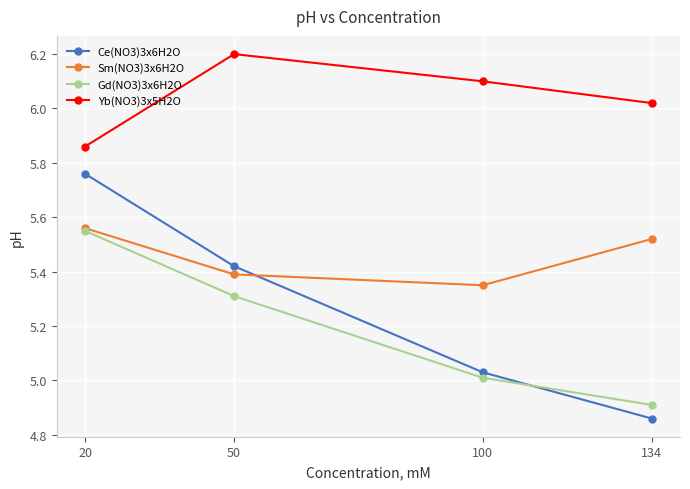

Is it true that Ce(NO3)3x6H2O equals 4.0 at 20?

False